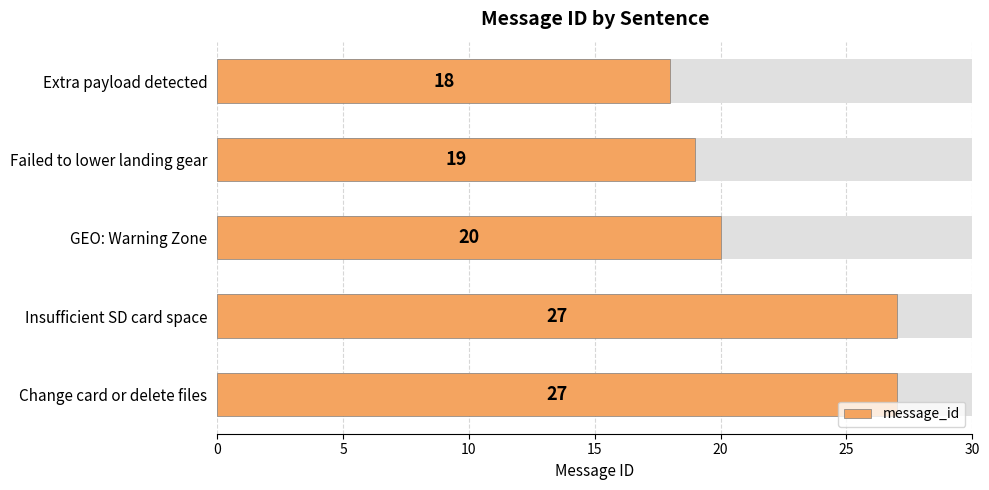

What is the average value?

22